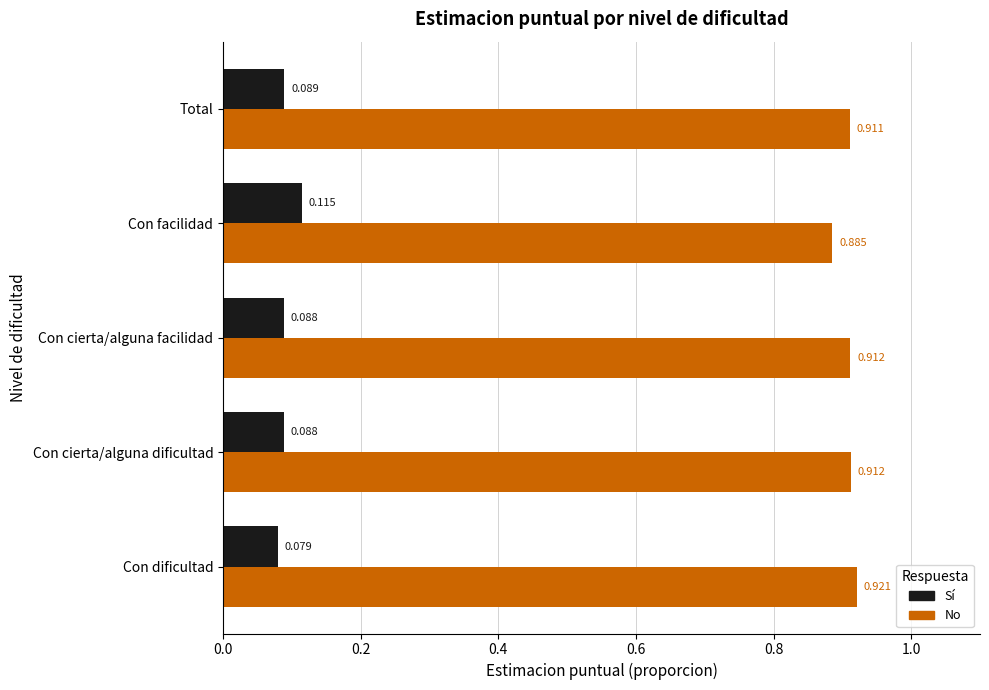

Which category has the lowest value across all series?

Con dificultad